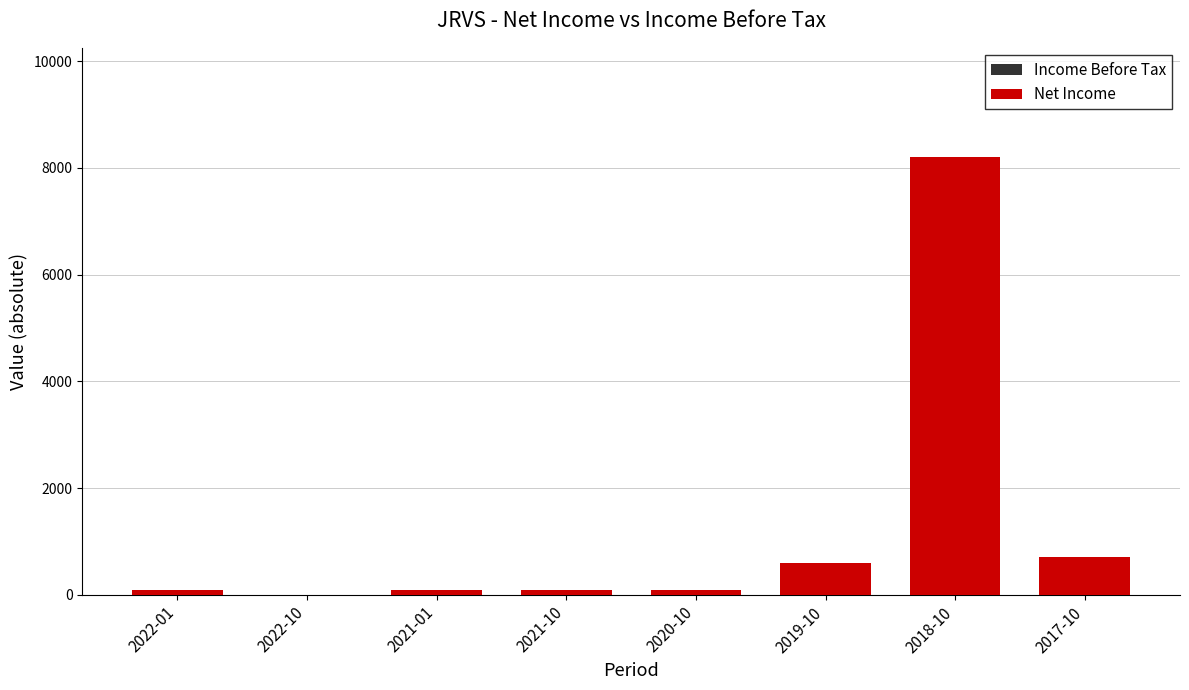

Rank the series by their maximum value, from lowest to highest.

Income Before Tax, Net Income